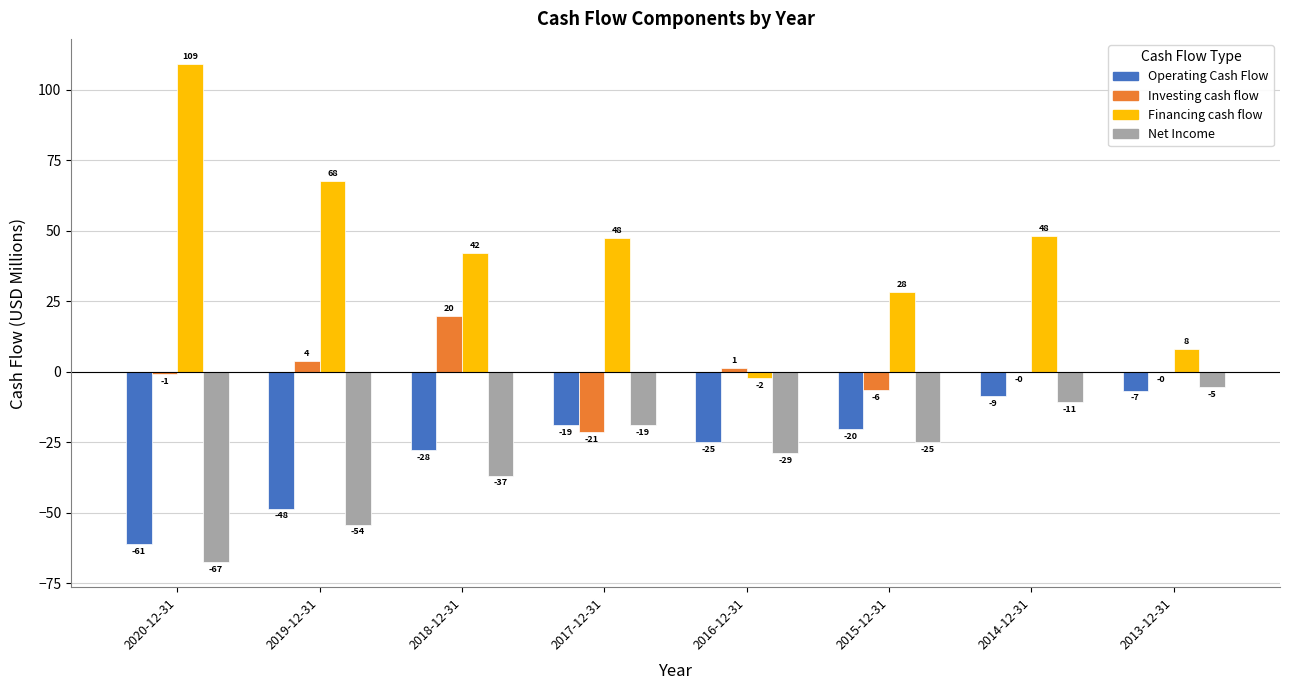

What are all the series names shown in the legend?

Operating Cash Flow, Investing cash flow, Financing cash flow, Net Income